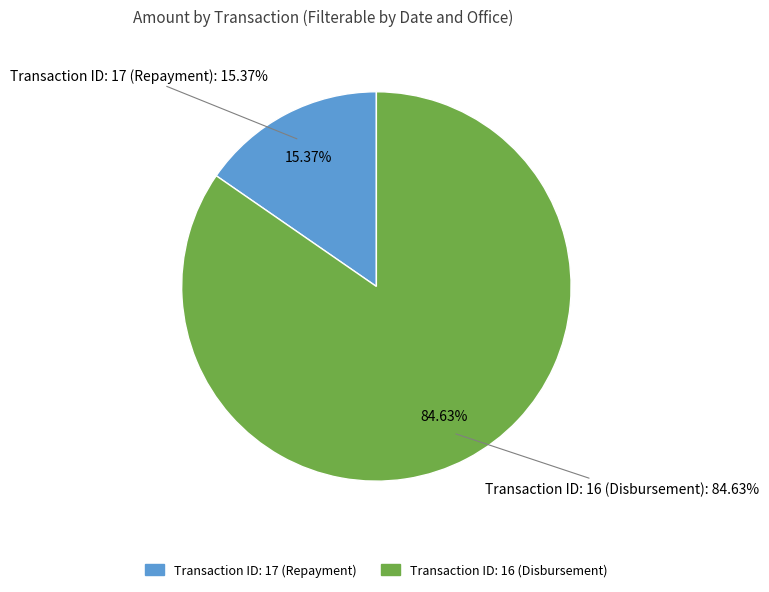

Is there any slice that represents more than half of the pie?

Yes